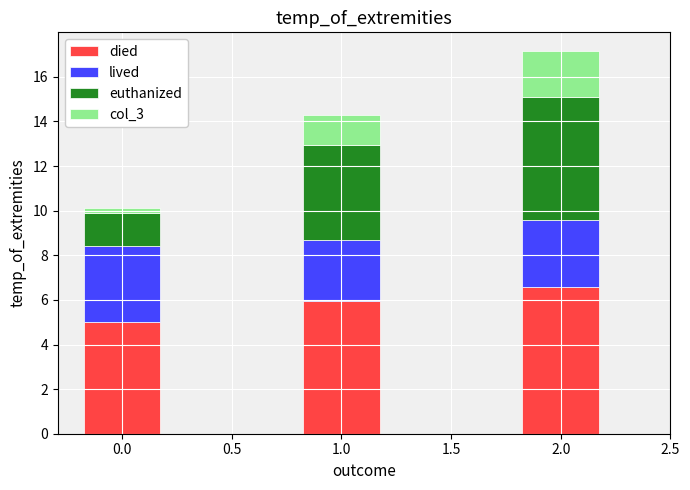

Which category has the highest value in the died series?

2.0